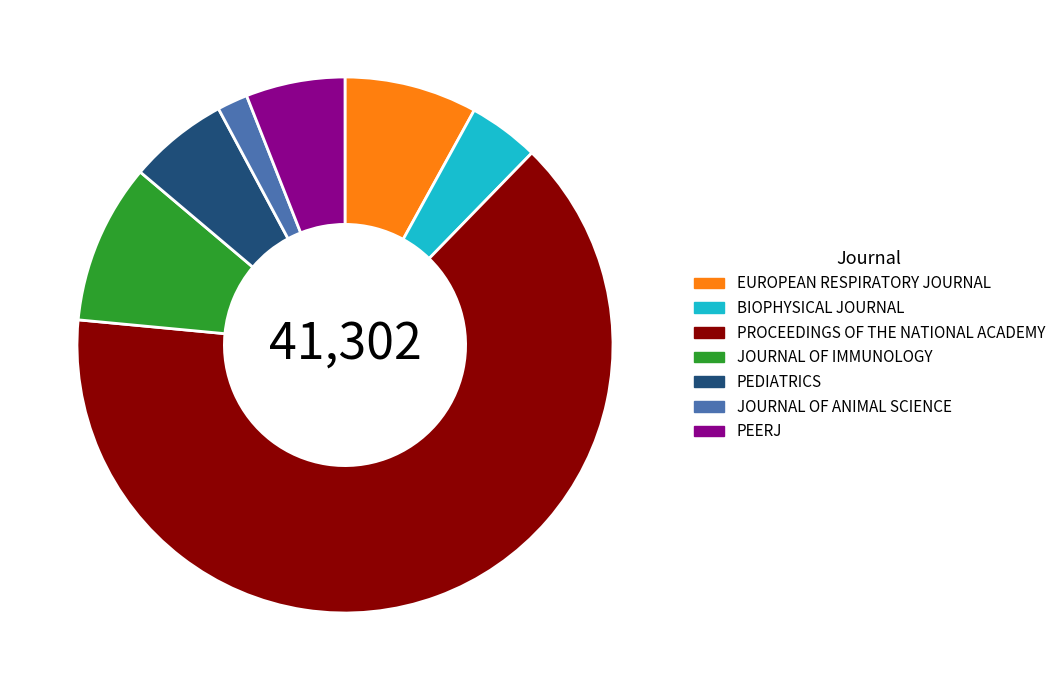

Which has a higher value, PROCEEDINGS OF THE NATIONAL ACADEMY or EUROPEAN RESPIRATORY JOURNAL?

PROCEEDINGS OF THE NATIONAL ACADEMY